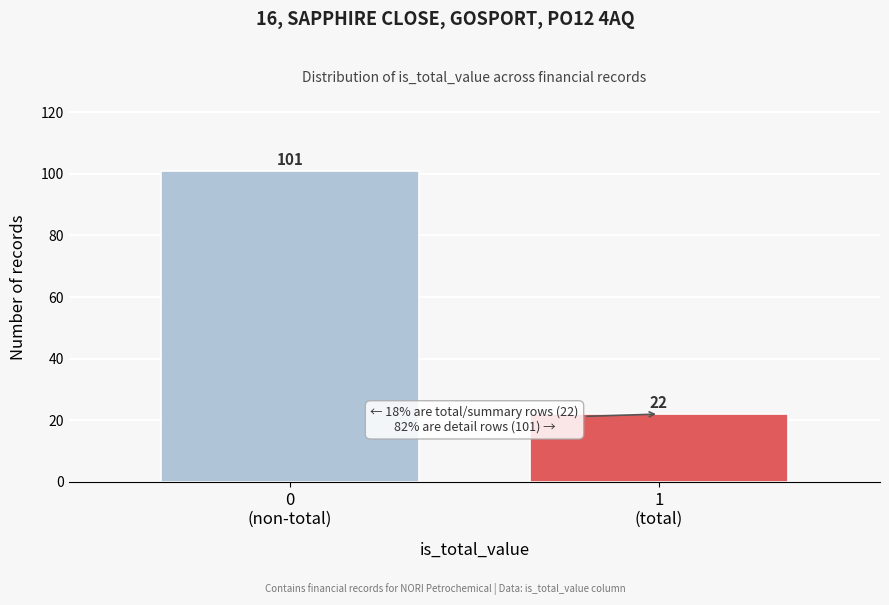

Reading left to right, what are all the values shown in this chart?

101	22